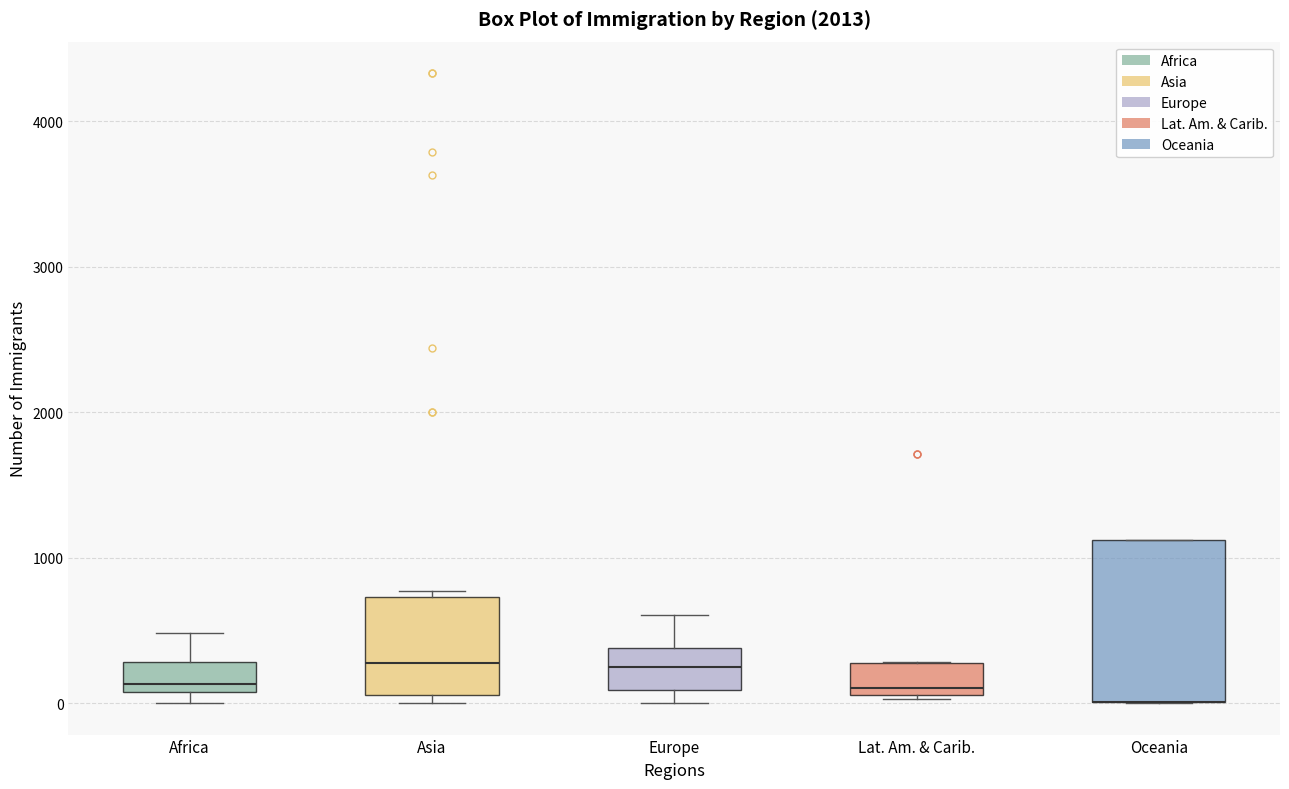

Reading left to right, transcribe this box plot: for each box, give where its median line is, the range the box spans, and where its two whiskers end, as read against the y-axis. The values are not printed on the chart, so give them approximately, as read against the axis.

Africa: median 100 (just above the box's lower edge), box 100 to 300, whiskers 0 to 500
Asia: median 300, box 100 to 700, whiskers 0 to 800
Europe: median 200, box 100 to 400, whiskers 0 to 600
Lat. Am. & Carib.: median 100 (just above the box's lower edge), box 100 to 300, whiskers 0 to 300
Oceania: median 0 (drawn on the box's lower edge), box 0 to 1100, whiskers 0 to 1100